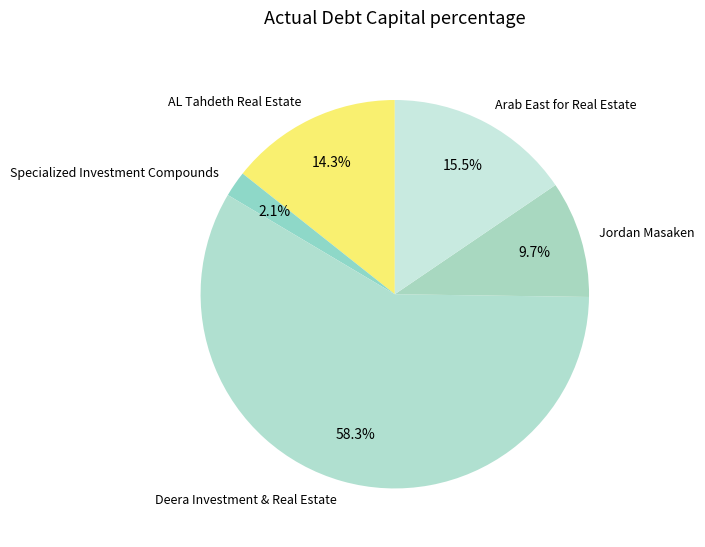

Does Deera Investment & Real Estate represent more than half of the total?

Yes